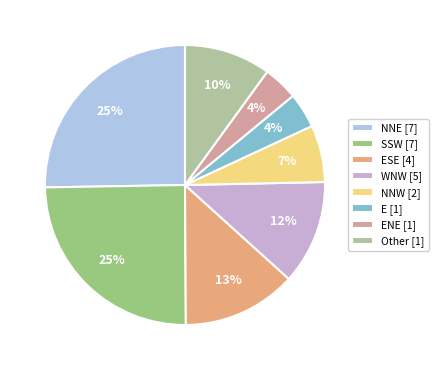

To the nearest percent, what is the average slice percentage?

12%